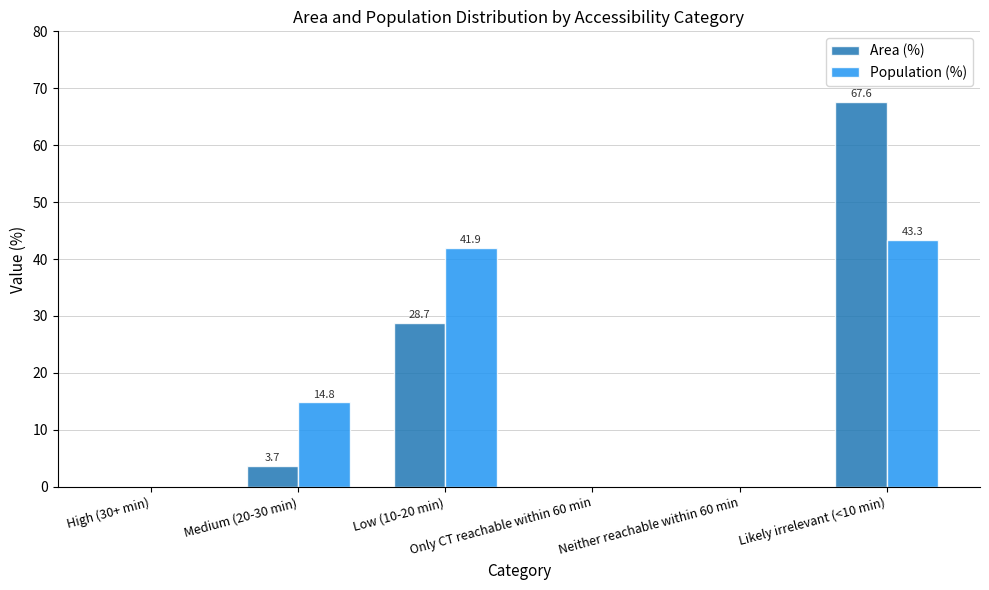

Are the bars grouped side by side (vs. stacked)?

Yes